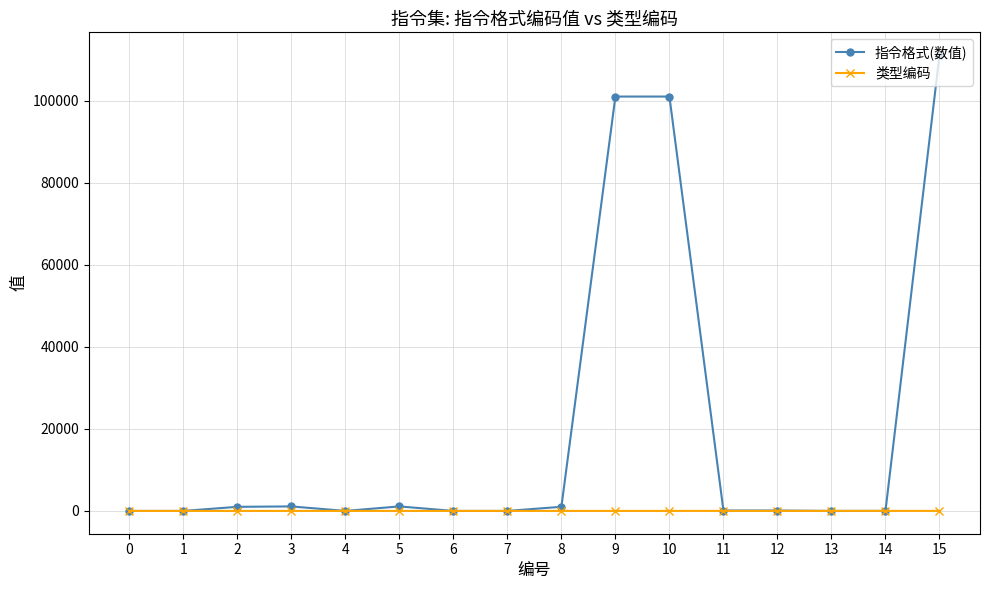

True or false: 指令格式(数值) has more than 0 interior local peaks.

True